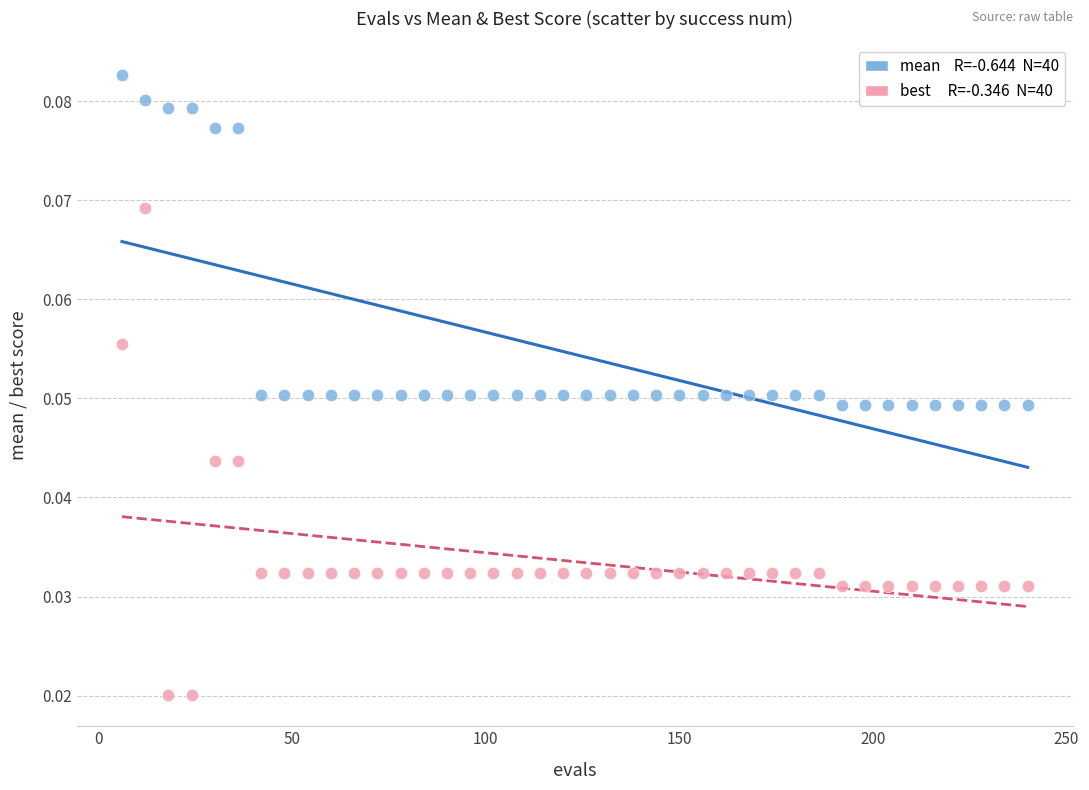

Across all data points, what is the range of X values (max minus min)?

234.0